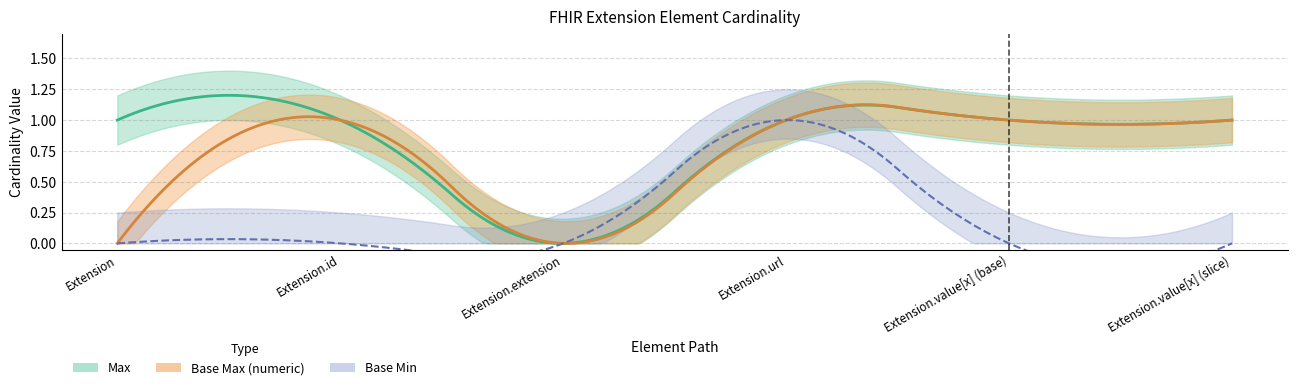

True or false: Base Min and Max cross at least once.

False